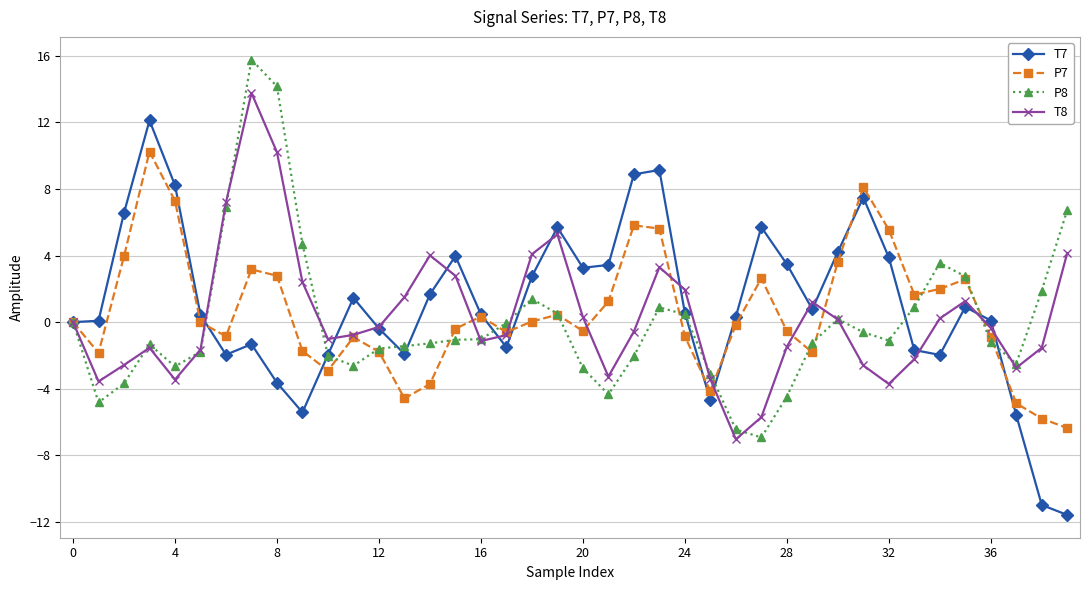

What is the maximum value for P8?

15.8